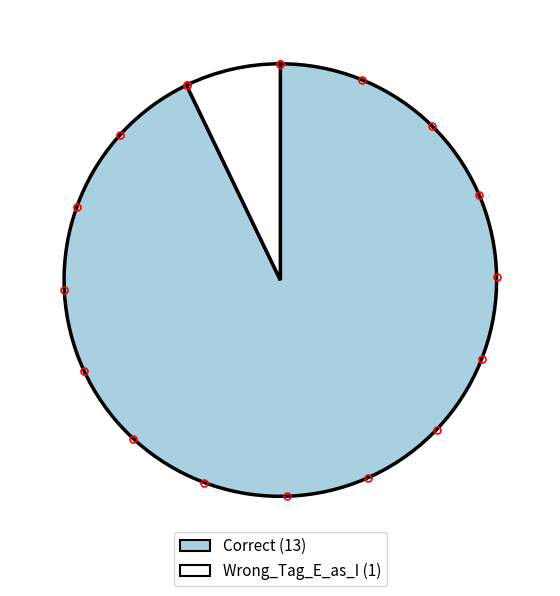

The Correct slice represents 93% of the pie. True or false?

True